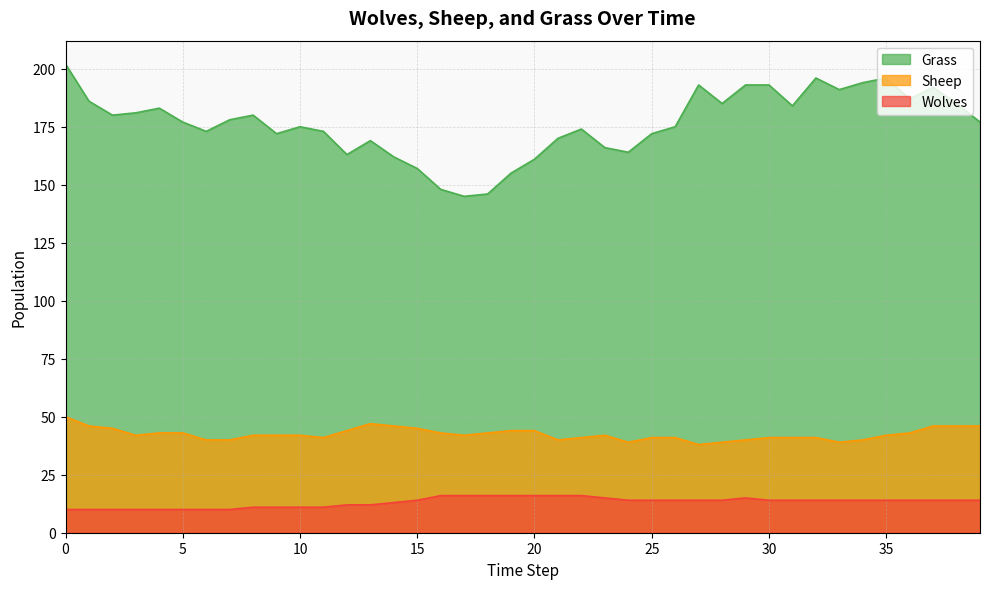

Is it true that Wolves equals 14 at 31?

True